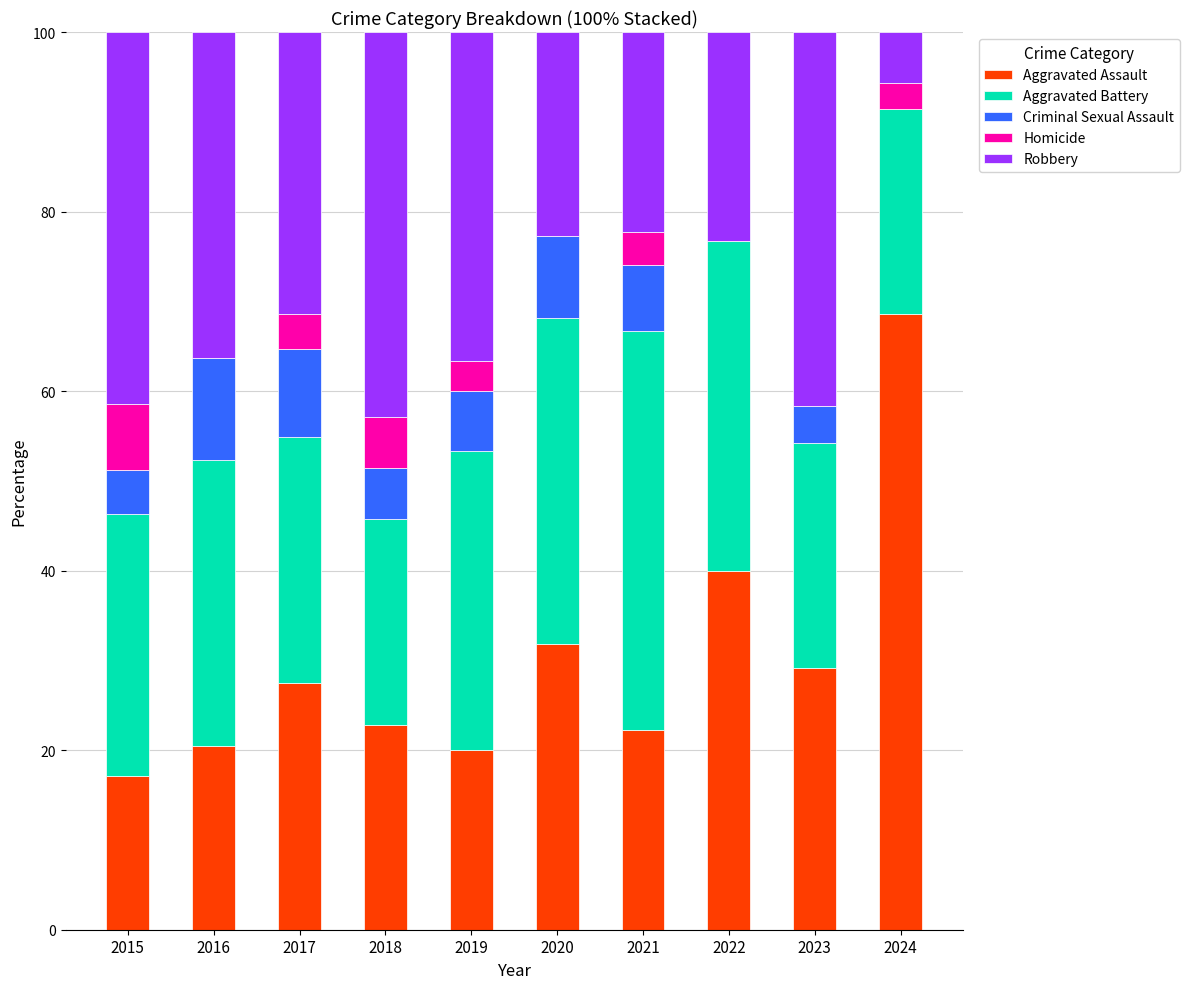

What is the sum of all Aggravated Assault values?

299.6